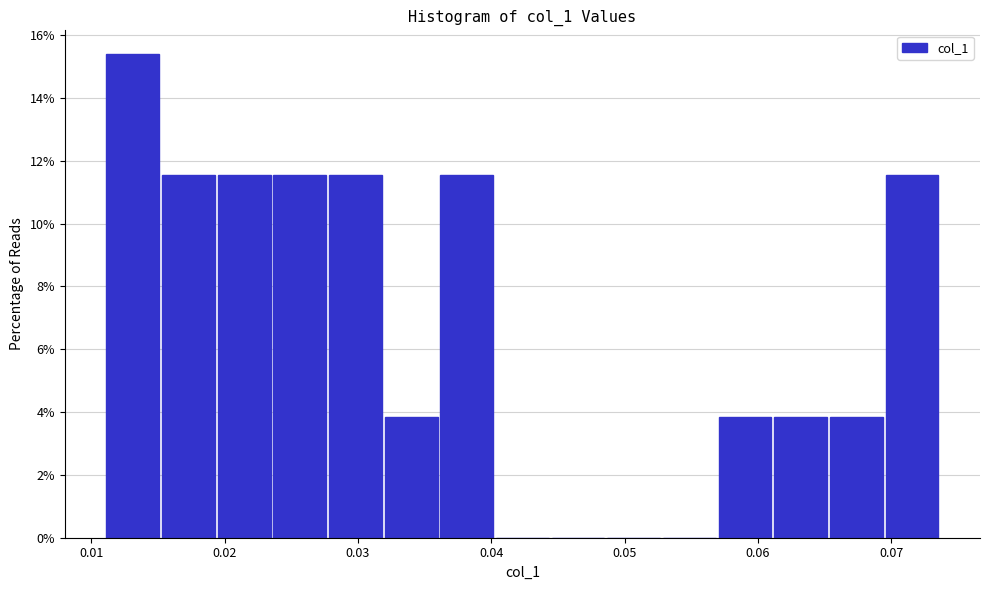

Reading left to right, list every bar in this chart as the range it spans on the x-axis followed by its height. Neither the bar edges nor the heights are printed on the chart, so give them approximately, as read against the axes.

0.011 to 0.015: 15.4
0.015 to 0.019: 11.6
0.019 to 0.024: 11.6
0.024 to 0.028: 11.6
0.028 to 0.032: 11.6
0.032 to 0.036: 3.8
0.036 to 0.040: 11.6
0.040 to 0.044: 0
0.044 to 0.049: 0
0.049 to 0.053: 0
0.053 to 0.057: 0
0.057 to 0.061: 3.8
0.061 to 0.065: 3.8
0.065 to 0.069: 3.8
0.069 to 0.074: 11.6